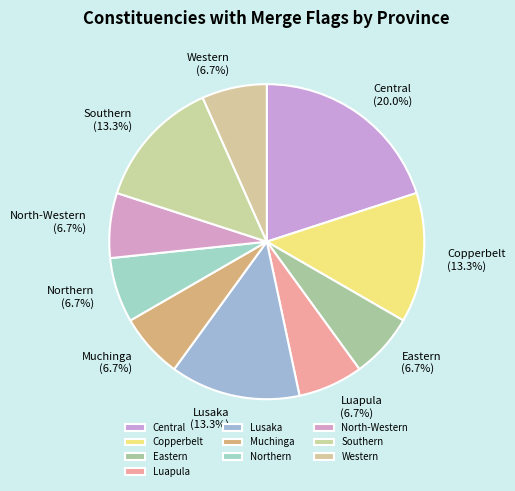

How much of the chart is everything except North-Western?

93.3%